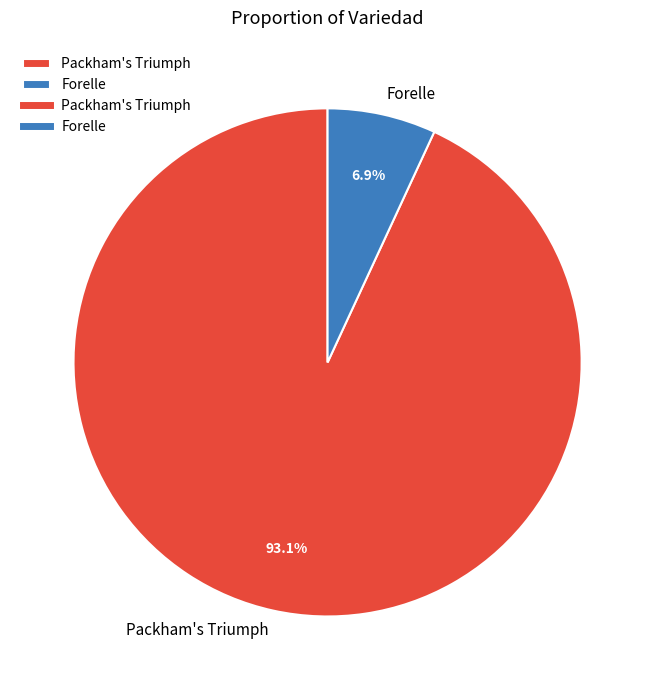

To the nearest percent, what is the average slice percentage?

50%